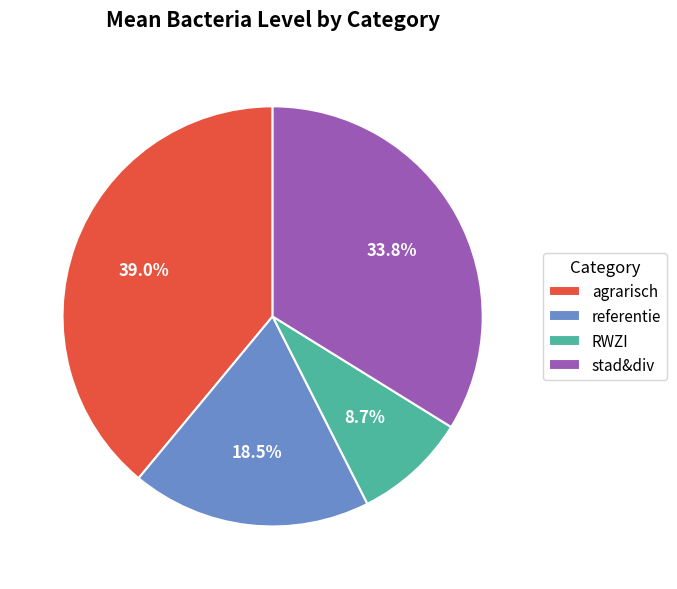

Count the number of slices in the pie.

4